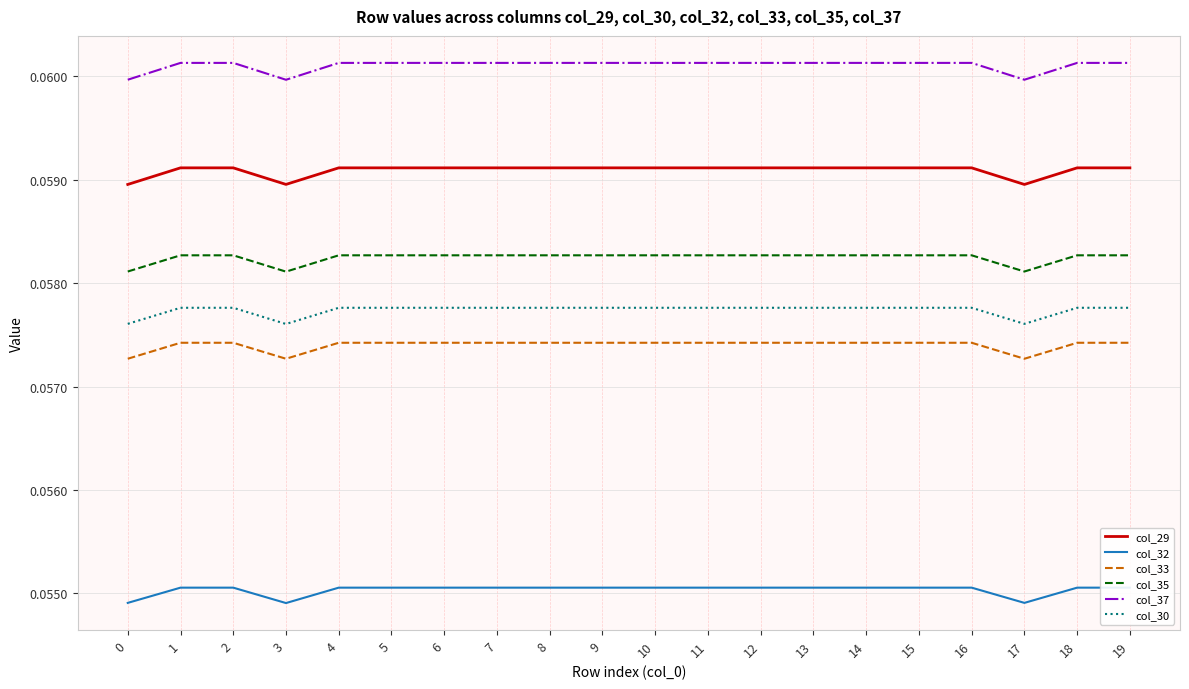

How many interior local valleys does the col_35 series have?

2